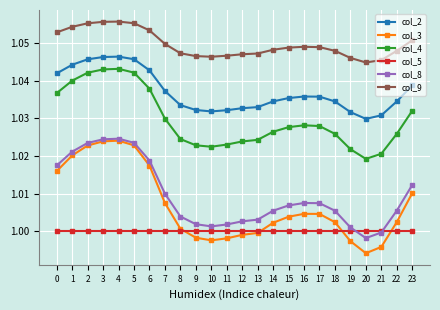

True or false: col_9 has more than 1 interior local peaks.

True